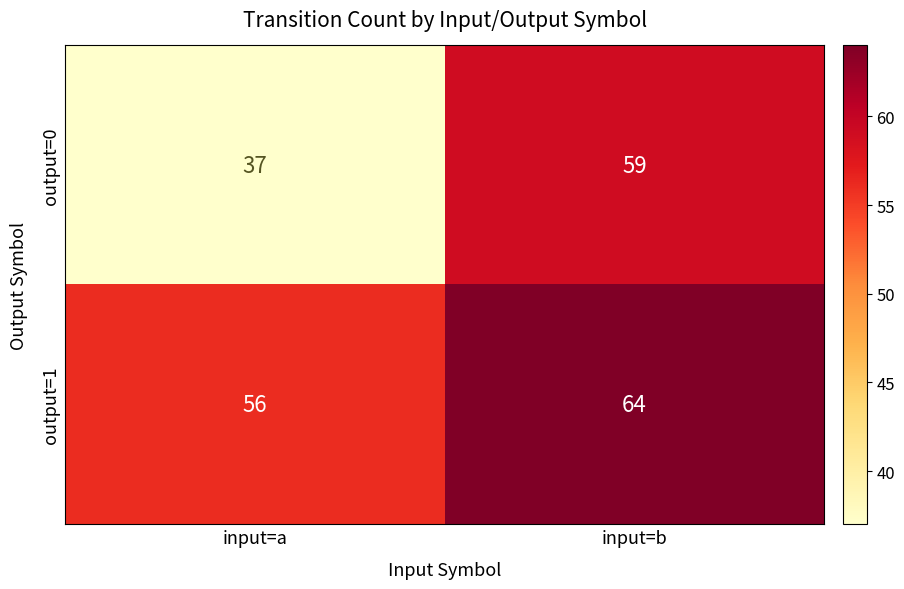

True or false: output=1 has a value of 56 at input=a.

True